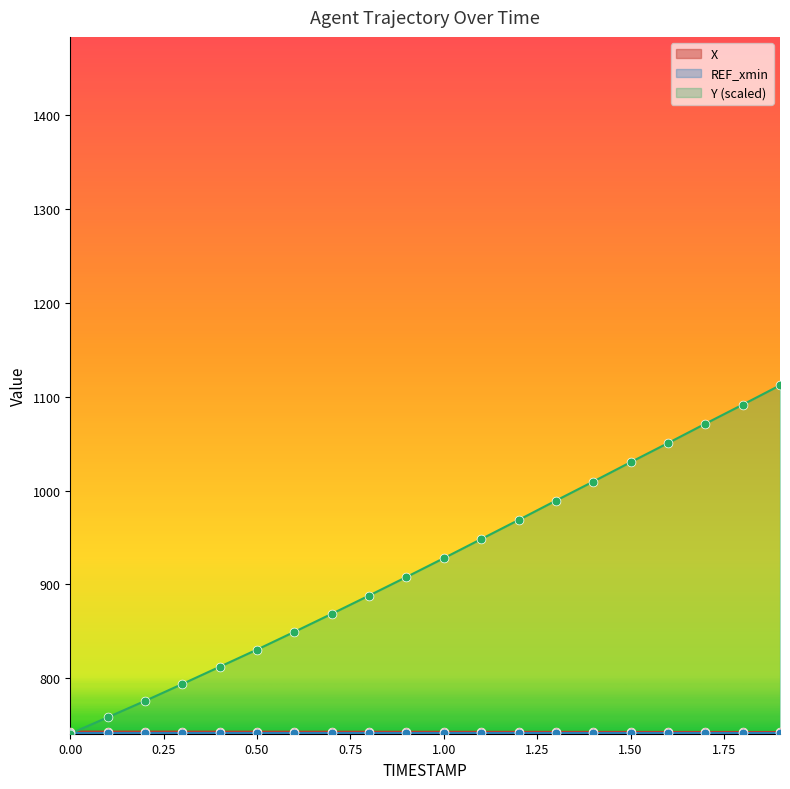

Which series reaches the minimum Y coordinate?

Y